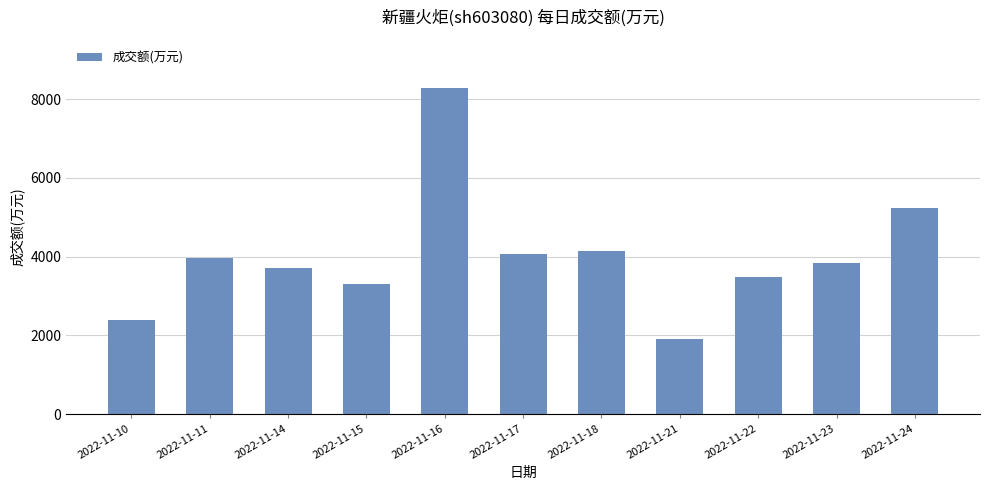

Are the bars grouped side by side (vs. stacked)?

No